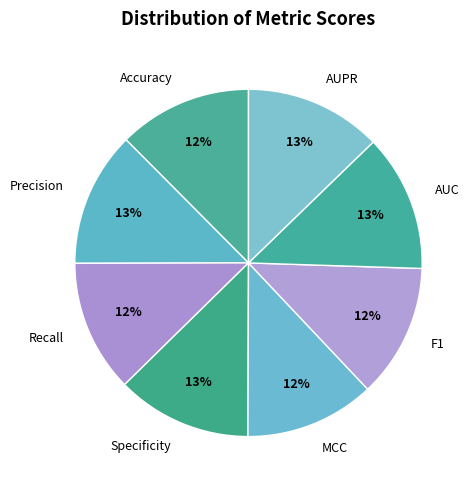

To the nearest percent, what is the average slice percentage?

12%